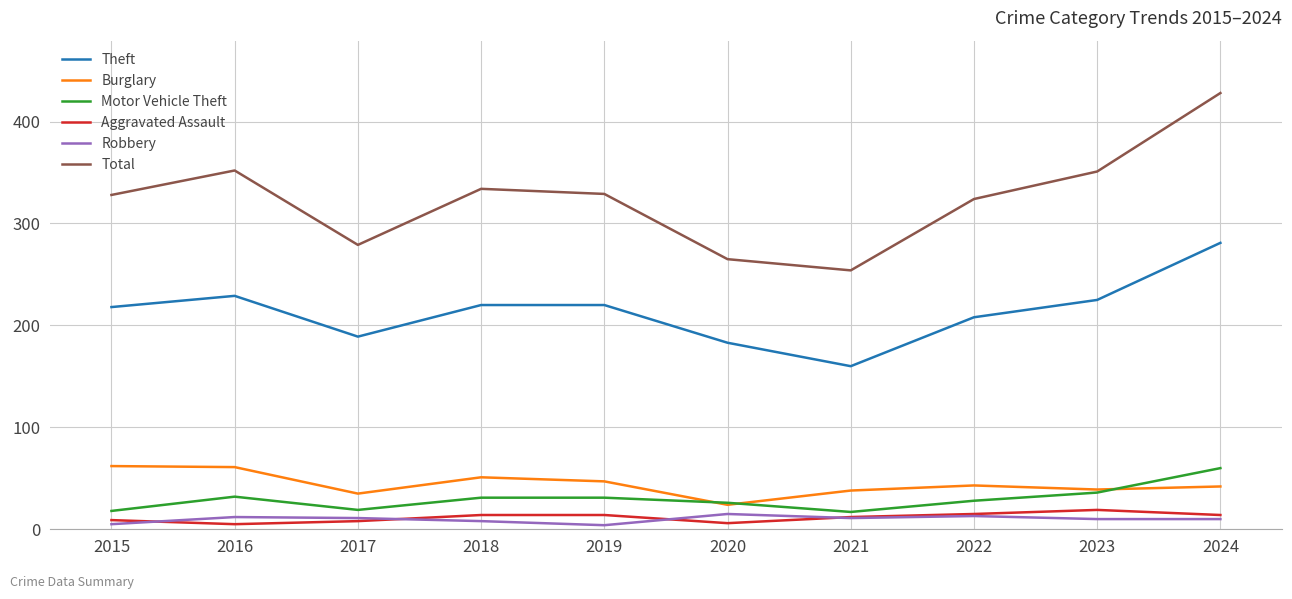

Where is Motor Vehicle Theft nearest to the value 38?

2023